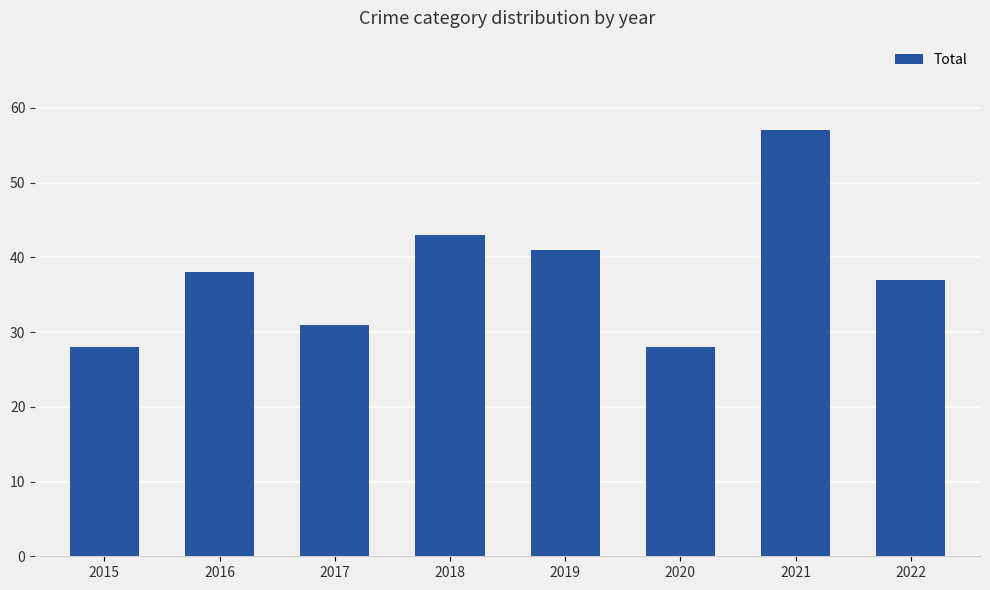

The chart shows a value of 31 at 2017. True or false?

True